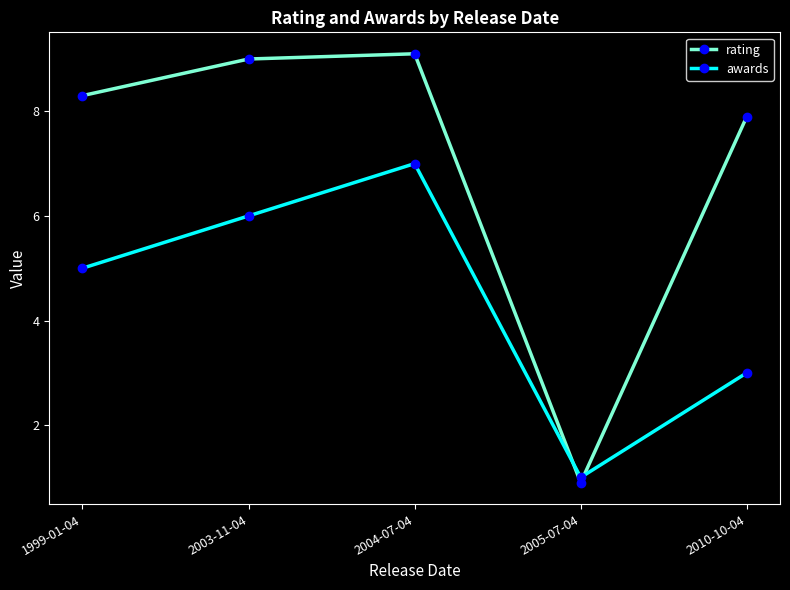

Count the awards values in the range 3 to 6.

3